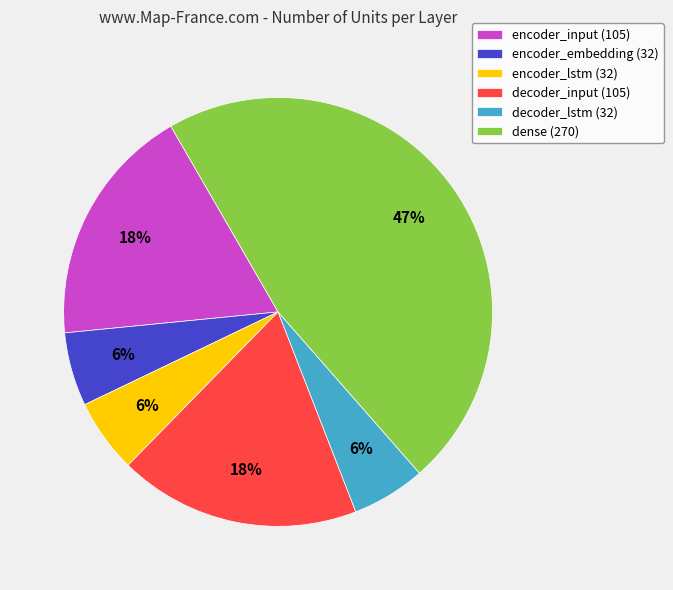

To the nearest percent, what percentage of the pie is decoder_lstm?

6%